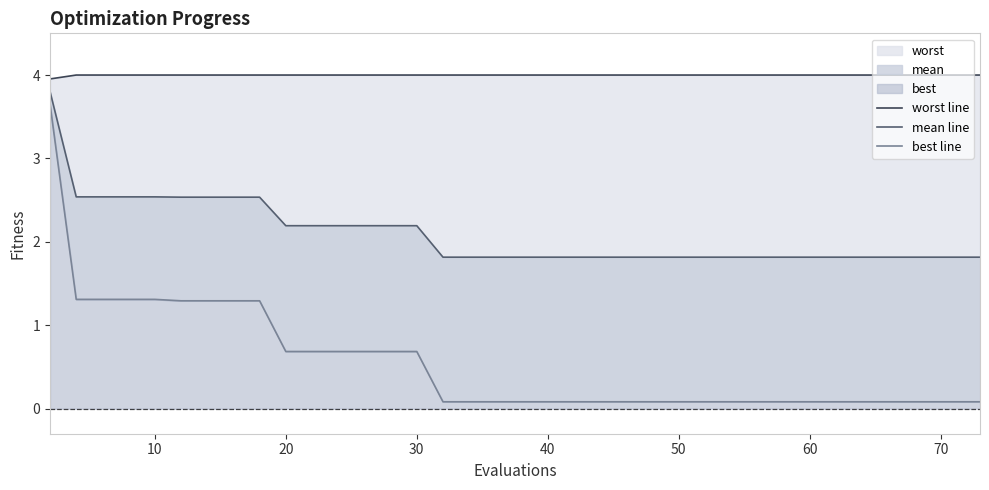

Rank the series by their average value, from highest to lowest.

worst line, mean line, best line